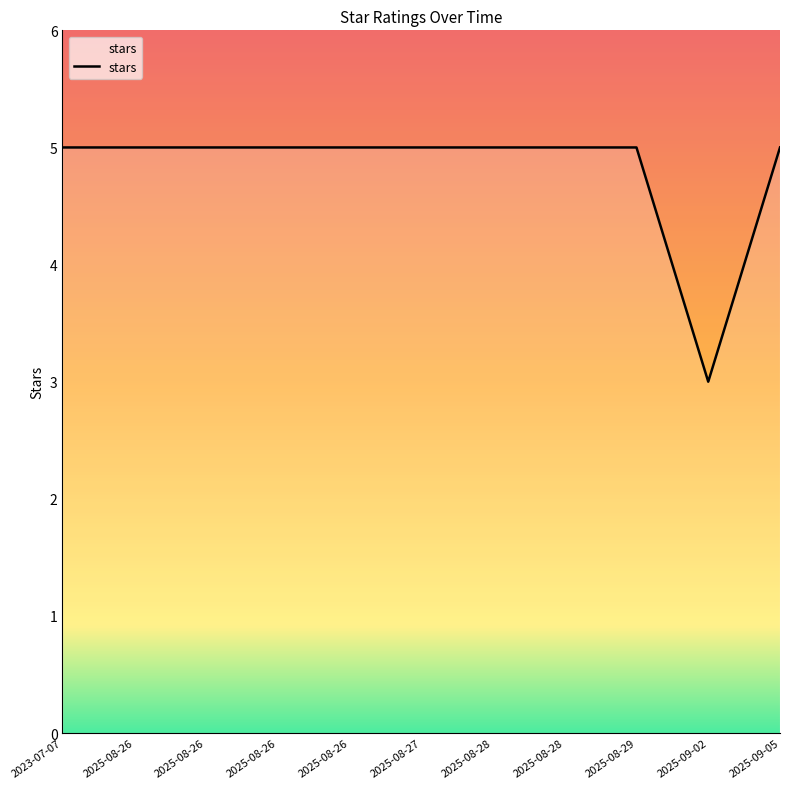

True or false: there are more than 2 points higher than both neighbors.

False